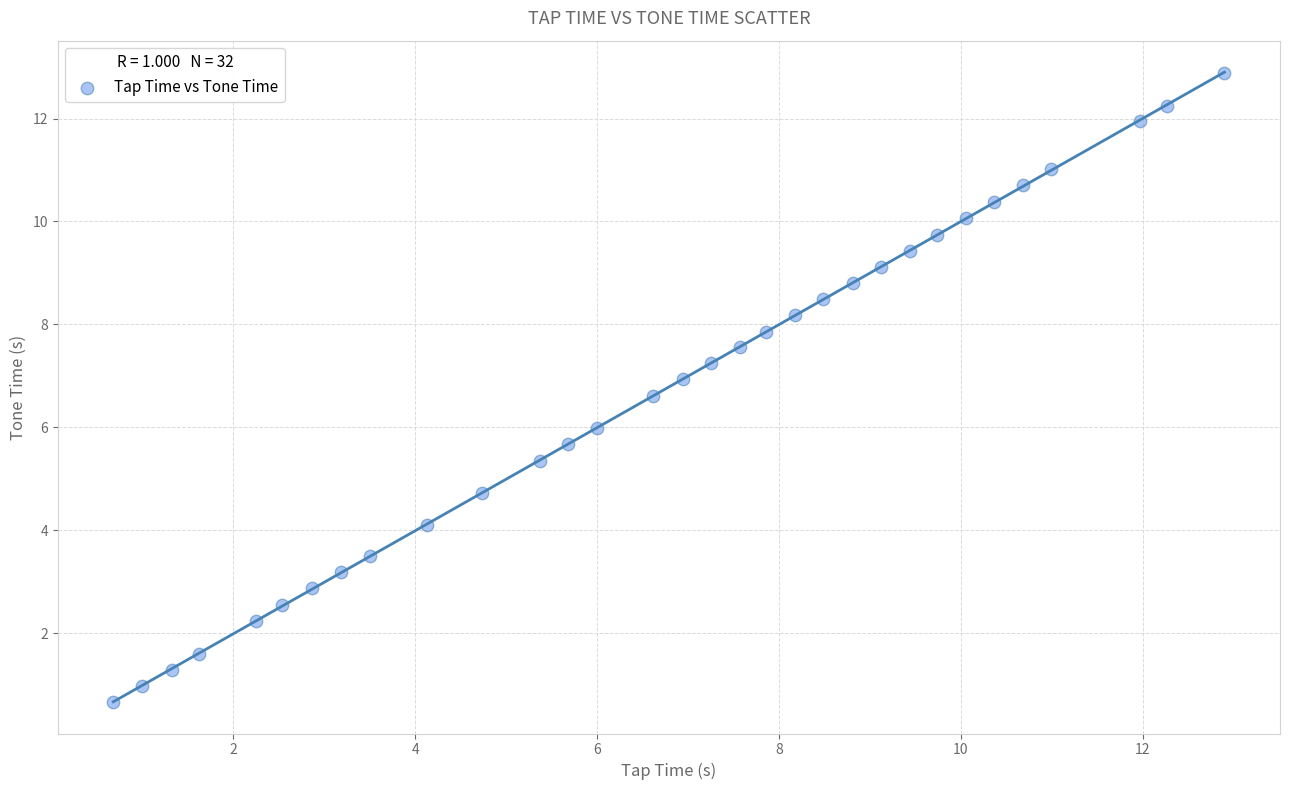

What is the range of X values (max minus min)?

12.2